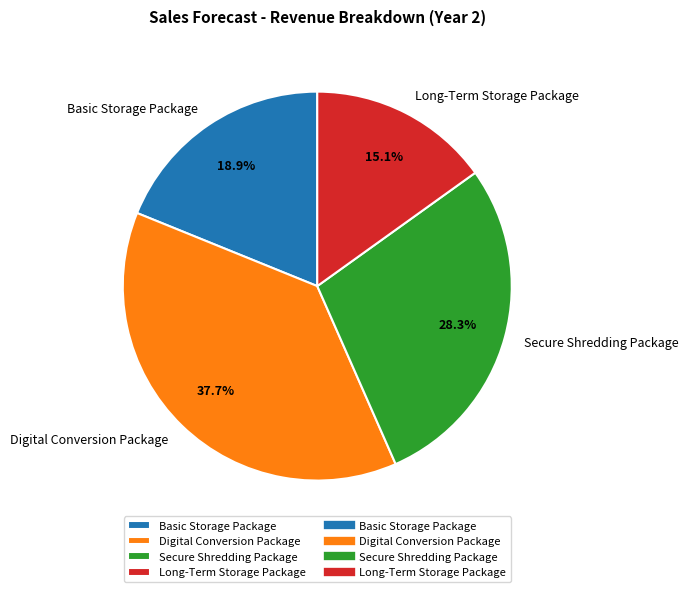

Rank the categories by value from lowest to highest.

Long-Term Storage Package, Basic Storage Package, Secure Shredding Package, Digital Conversion Package